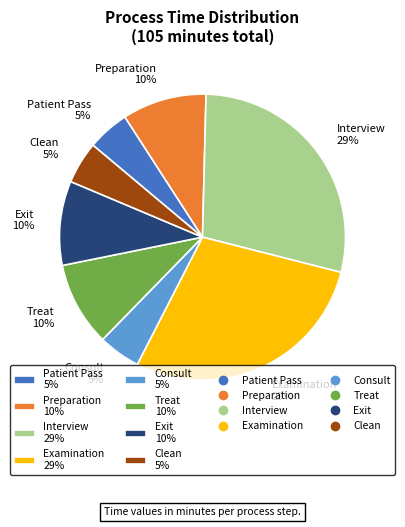

Is Exit 10% the majority of the pie?

No